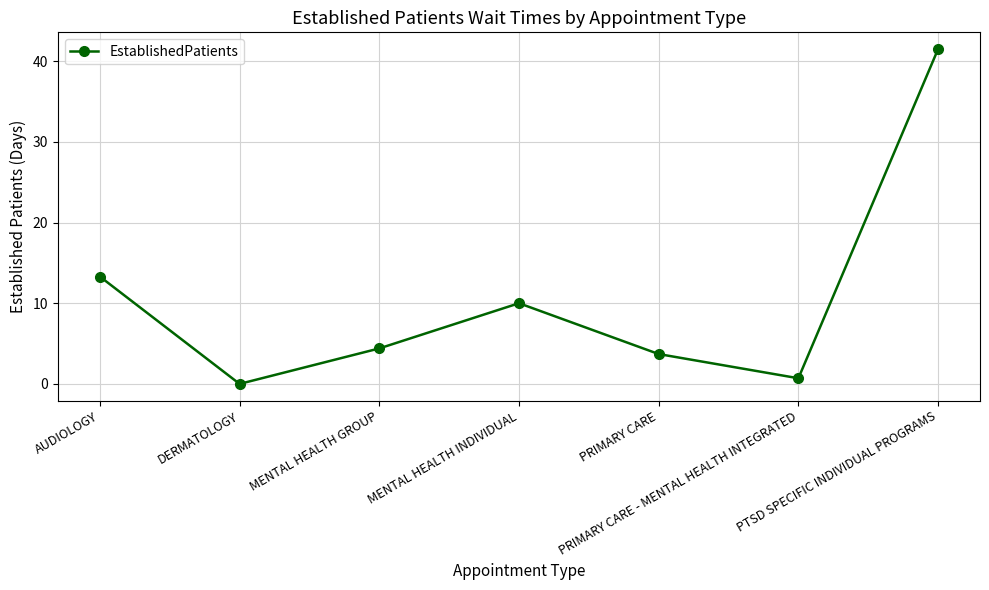

What is the maximum value shown in the chart?

41.5